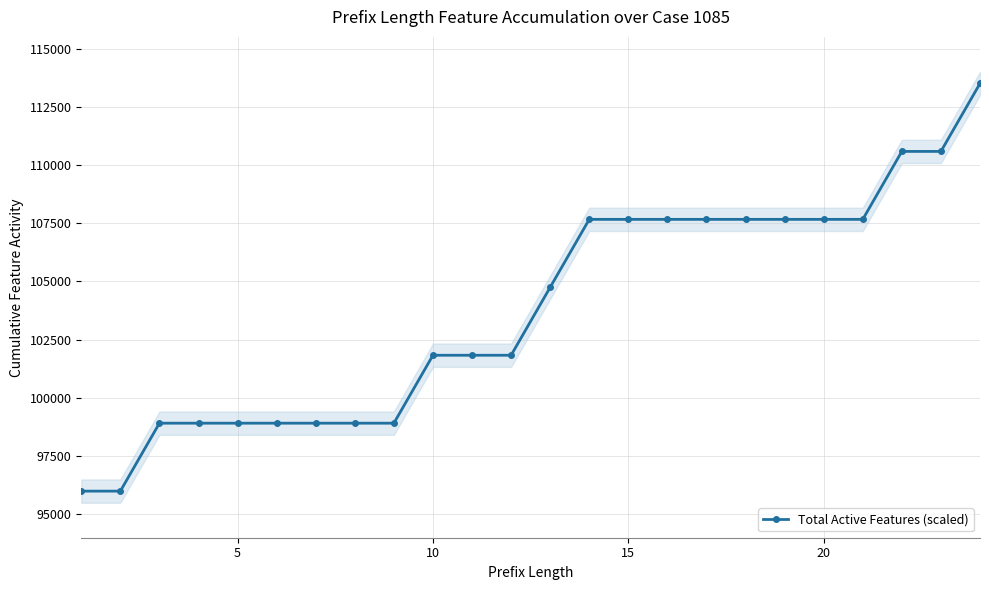

What is the average value?

103777.8